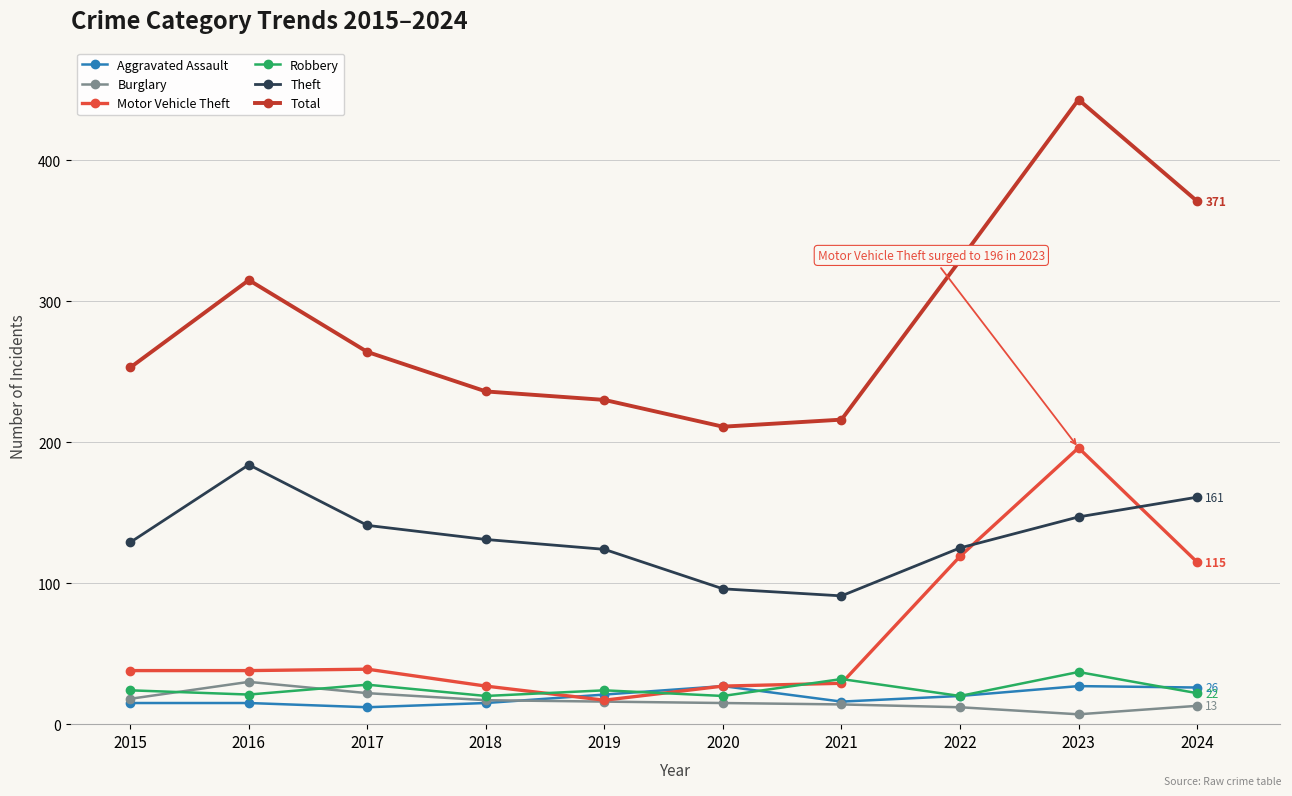

The value of Motor Vehicle Theft at 2022 is 203. True or false?

False